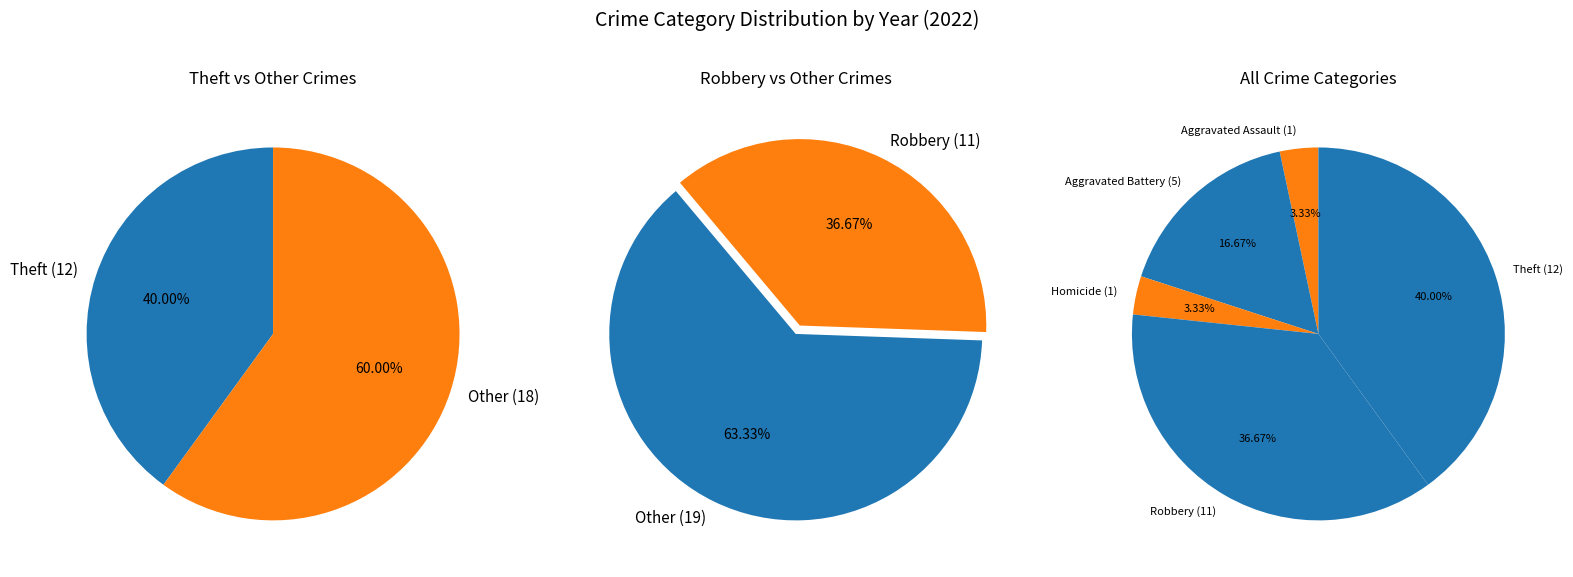

What percentage is NOT represented by Homicide?

96.7%